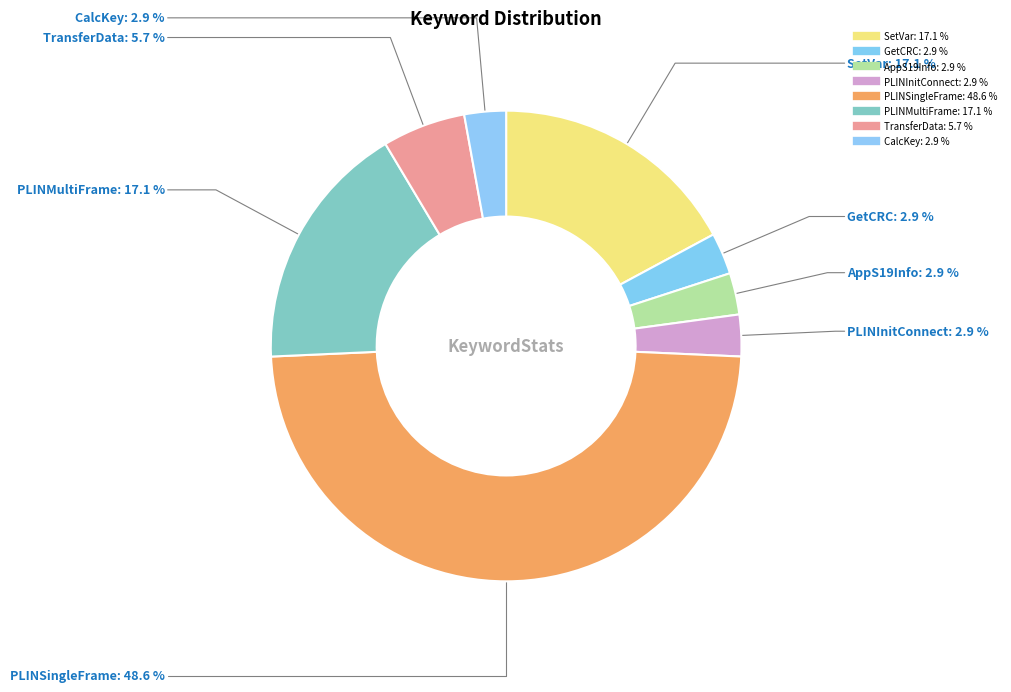

Combined, do PLINInitConnect and PLINMultiFrame account for over 50%?

No